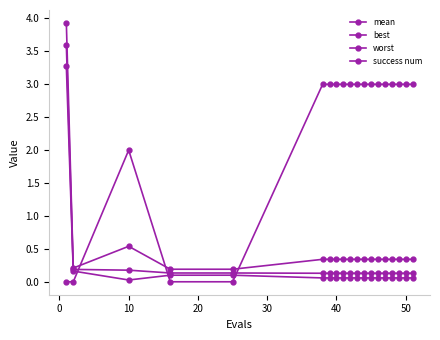

True or false: success num has more than 2 interior local peaks.

False